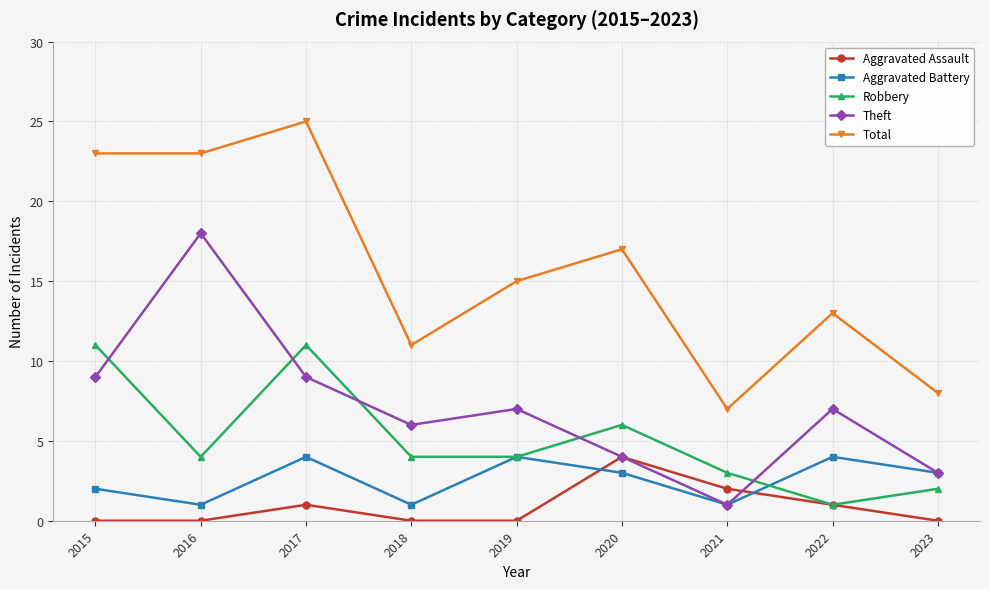

Where does the Total series first go above 15?

2015